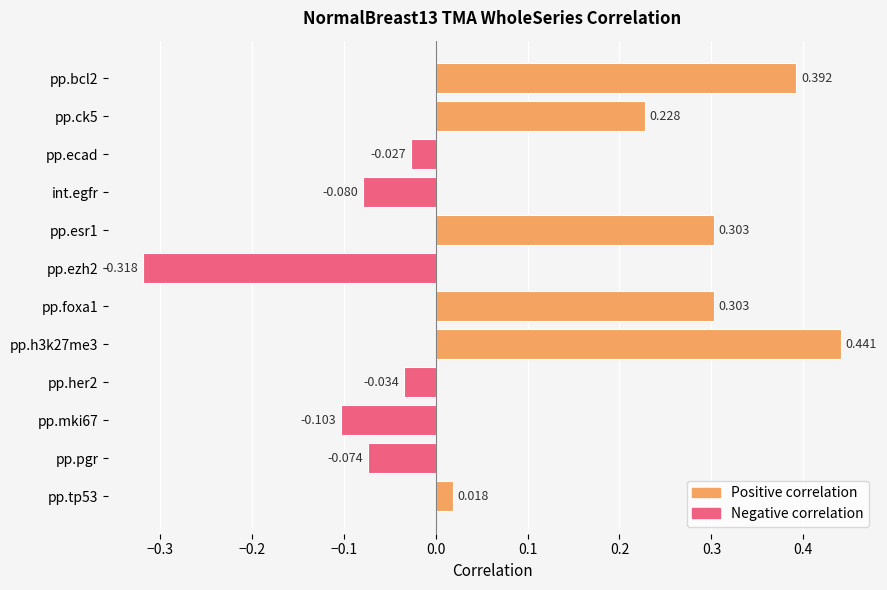

What is the label of the 10th bar from the bottom?

pp.ecad